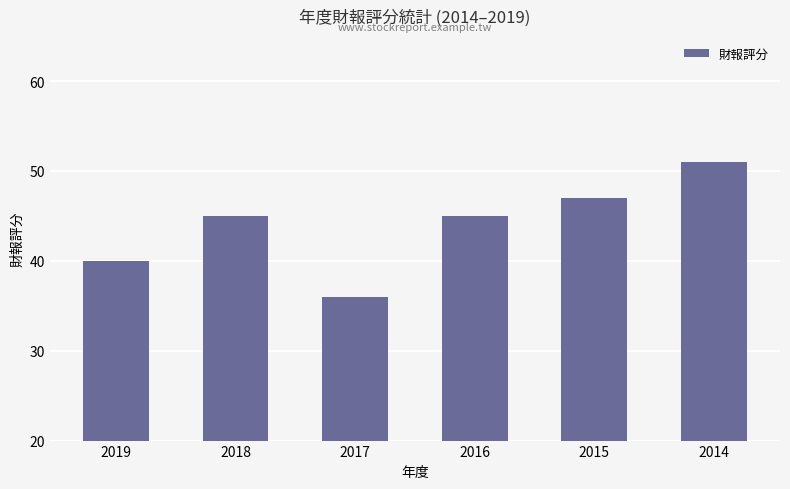

Which category has the lowest value across all series?

2017